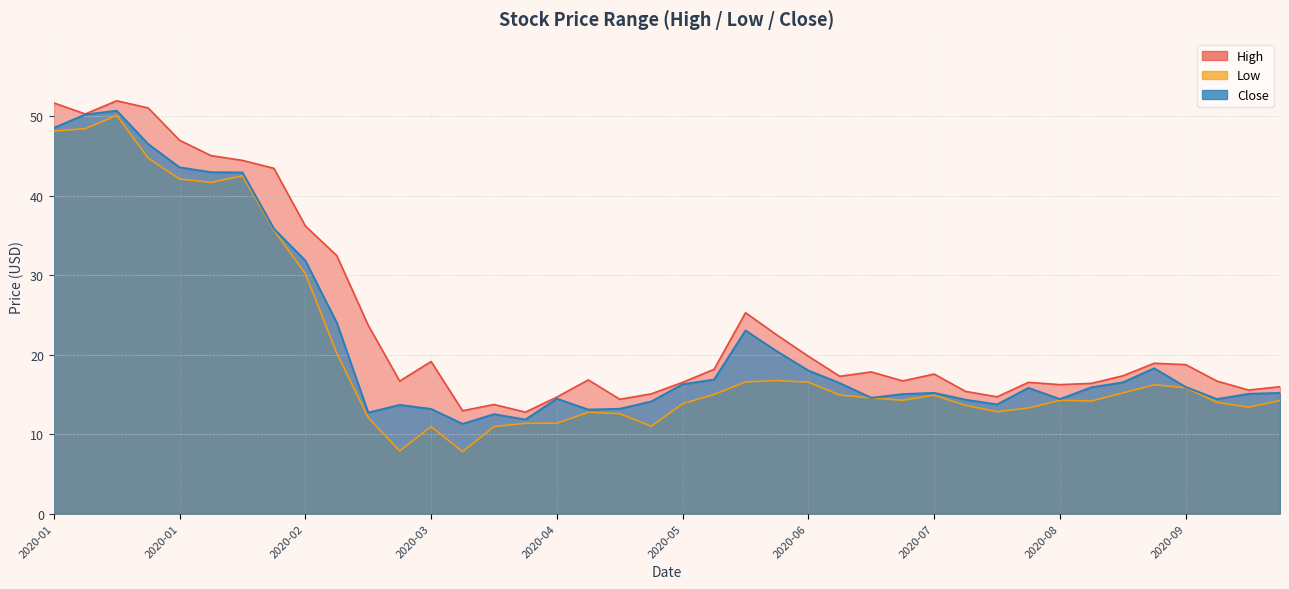

What is the label of the 38th point from the right?

2020-01-15